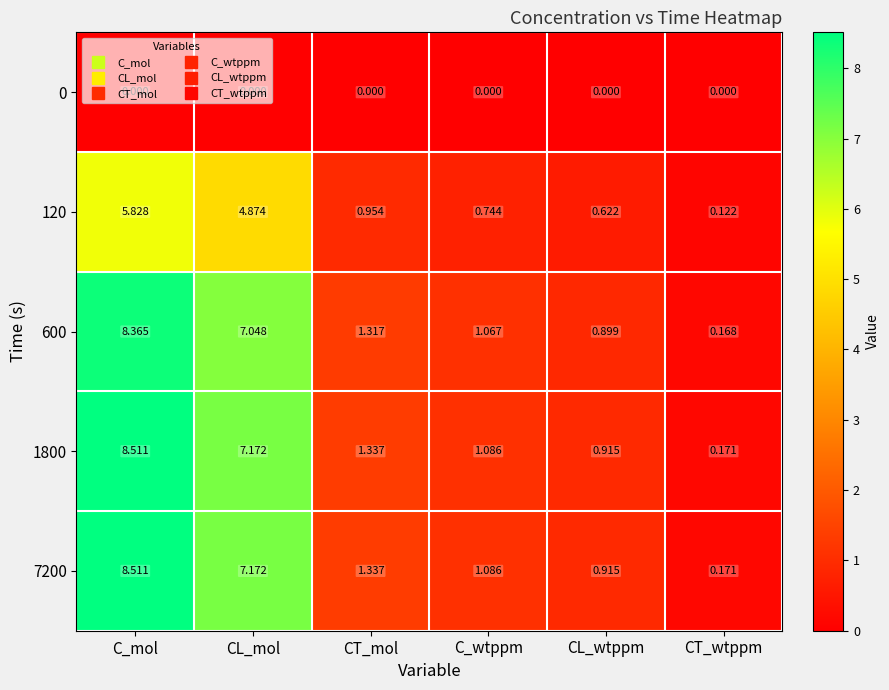

Count the number of data series in this chart.

5